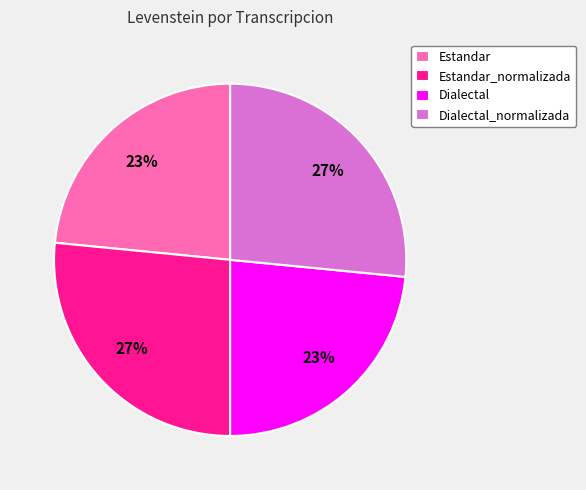

Which has a higher value, Estandar or Dialectal_normalizada?

Dialectal_normalizada